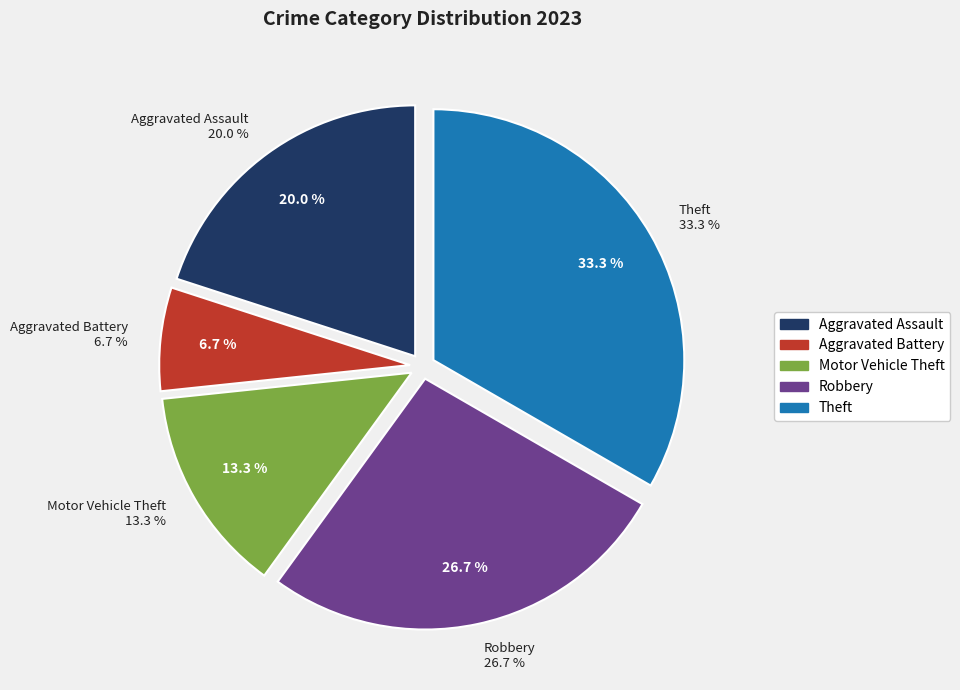

Combined, do Aggravated Battery and Aggravated Assault account for over 50%?

No